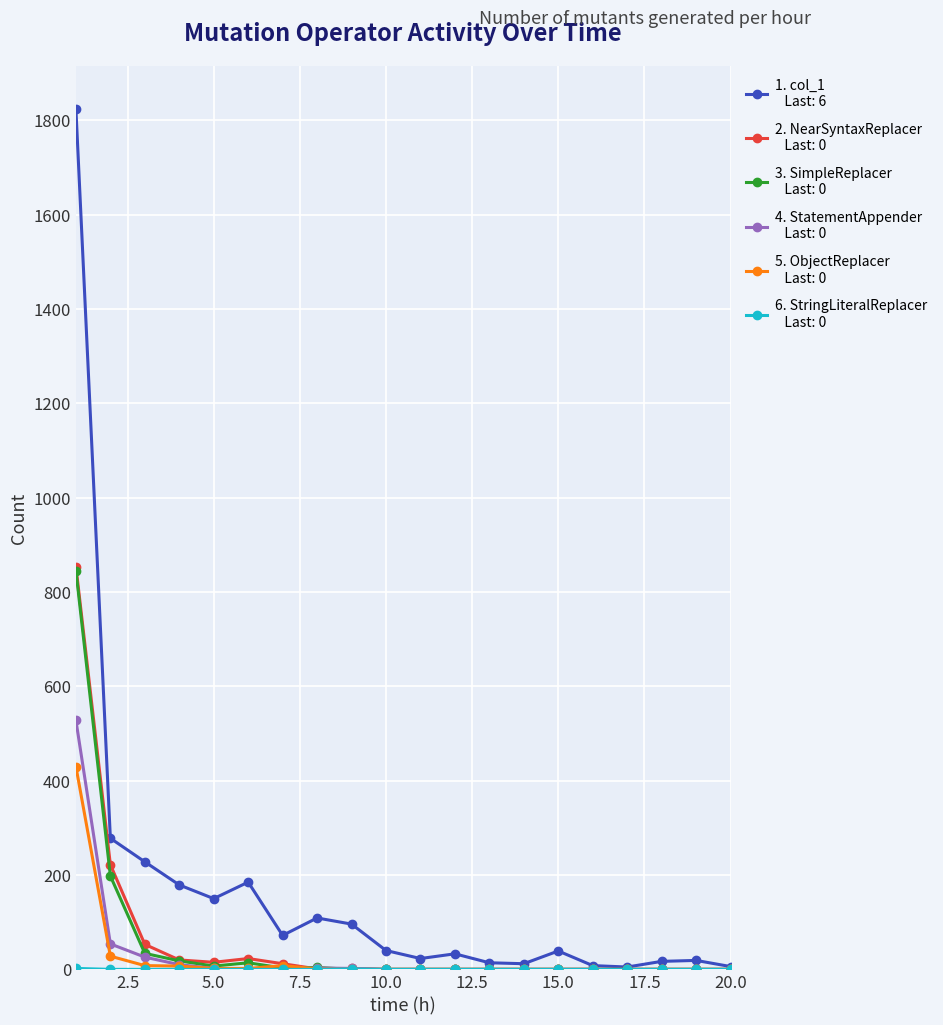

Is this an area chart (filled region under the line)?

No